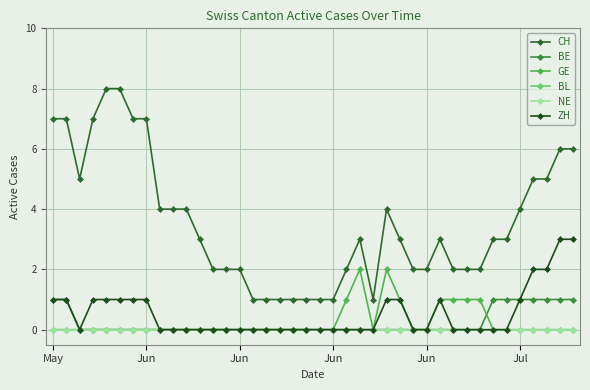

Is this an area chart (filled region under the line)?

No